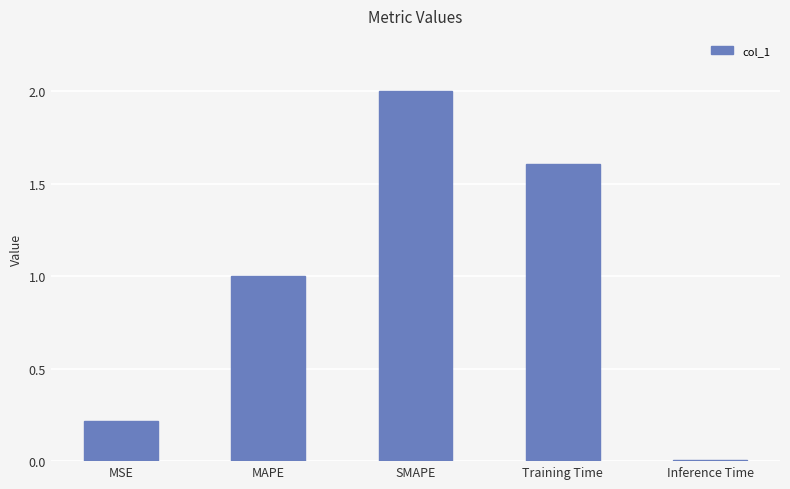

Rank the categories by value from lowest to highest.

Inference Time, MSE, MAPE, Training Time, SMAPE